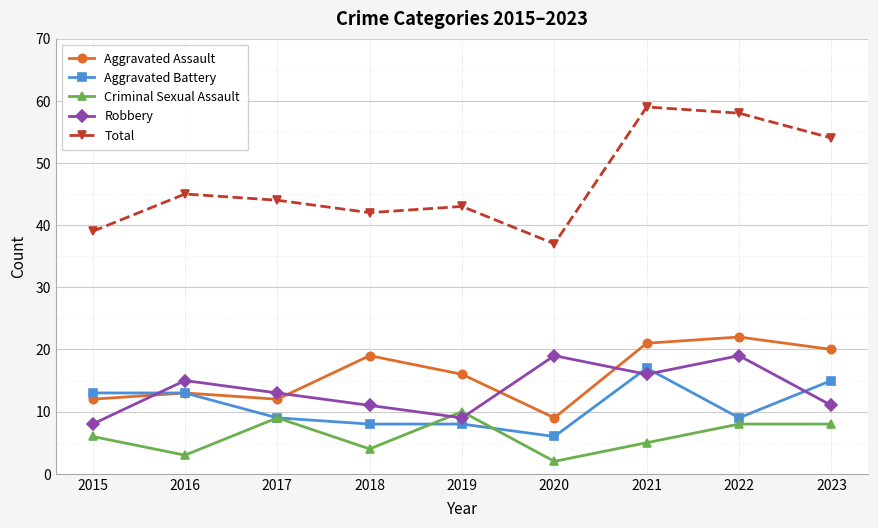

What is the difference between the second highest and minimum values in the Total series?

21